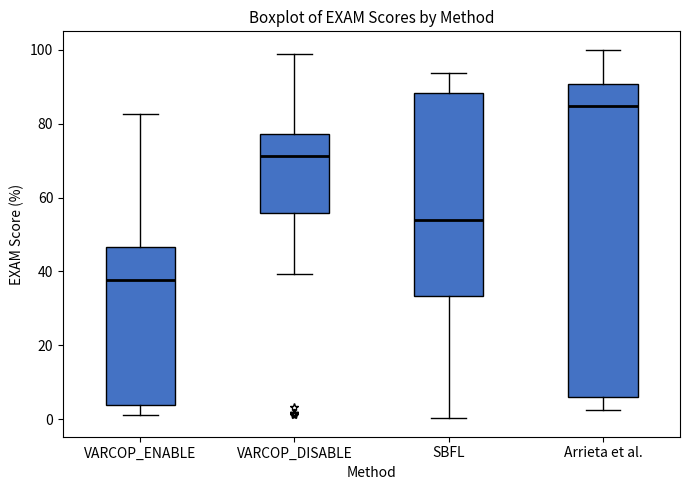

Where does the upper whisker of the box for VARCOP_DISABLE end on the y-axis? The values are not printed on the chart, so give them approximately, as read against the axis.

98